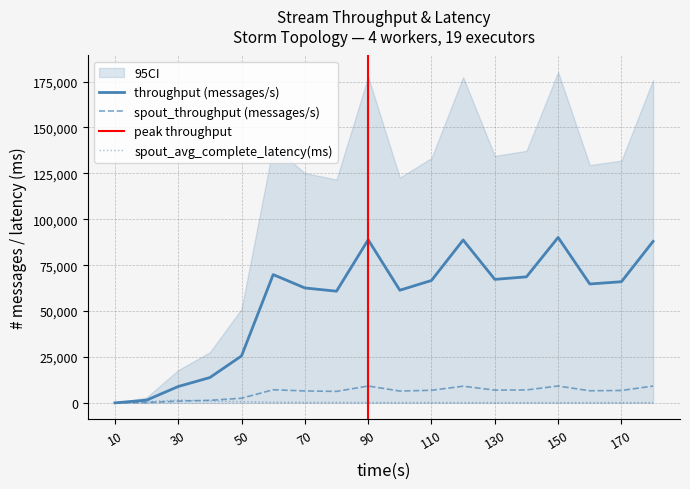

Which category has the highest value in the spout_throughput (messages/s) series?

90